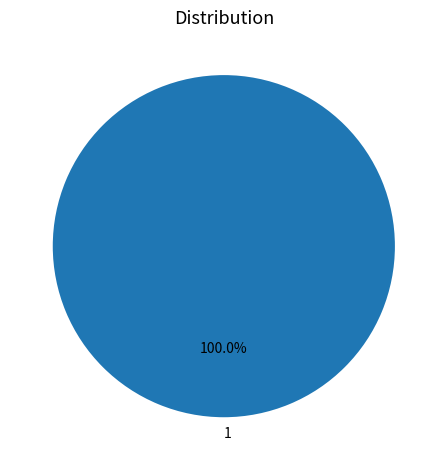

Which category accounts for the majority?

1